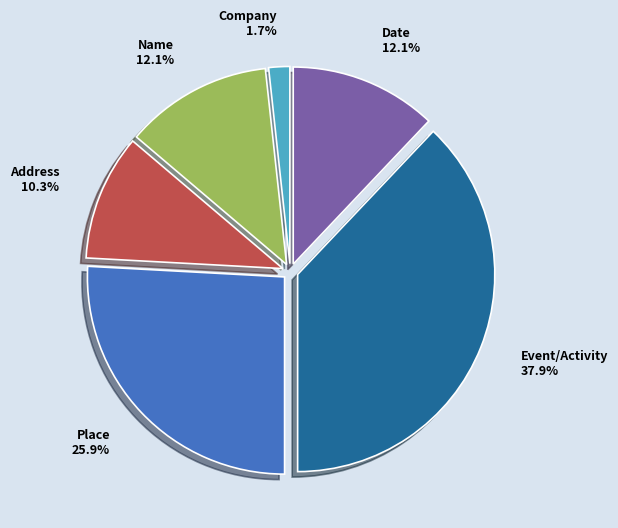

How many slices are in this pie chart?

6